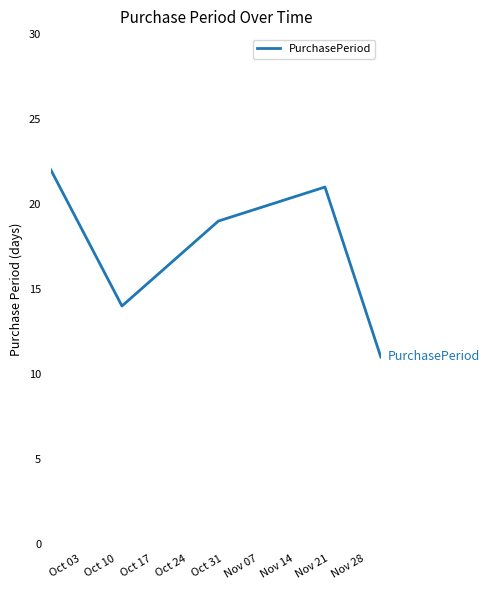

What is the average value?

17